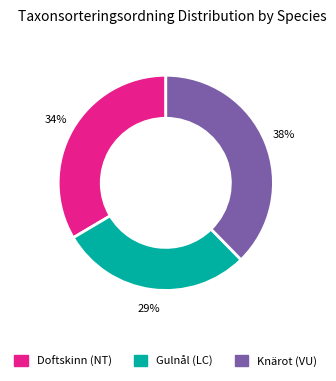

To the nearest percent, what is the difference between the largest and smallest slice percentages?

9%